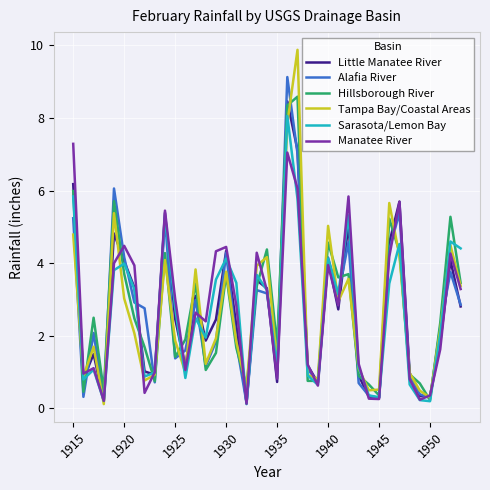

Which series has the largest range (max minus min)?

Tampa Bay/Coastal Areas